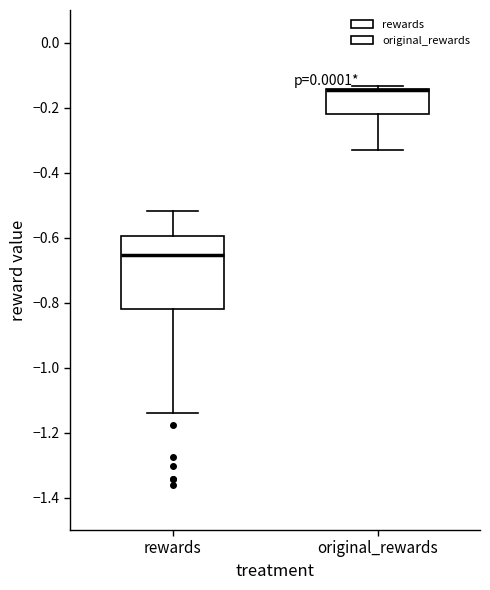

Reading left to right, read every box against the y-axis: the position of its median line, the range the box covers, and the ends of its whiskers. The values are not printed on the chart, so give them approximately, as read against the axis.

rewards: median -0.66, box -0.82 to -0.60, whiskers -1.14 to -0.52
original_rewards: median -0.14 (drawn on the box's upper edge), box -0.22 to -0.14, whiskers -0.32 to -0.14 (just above the box's upper edge)